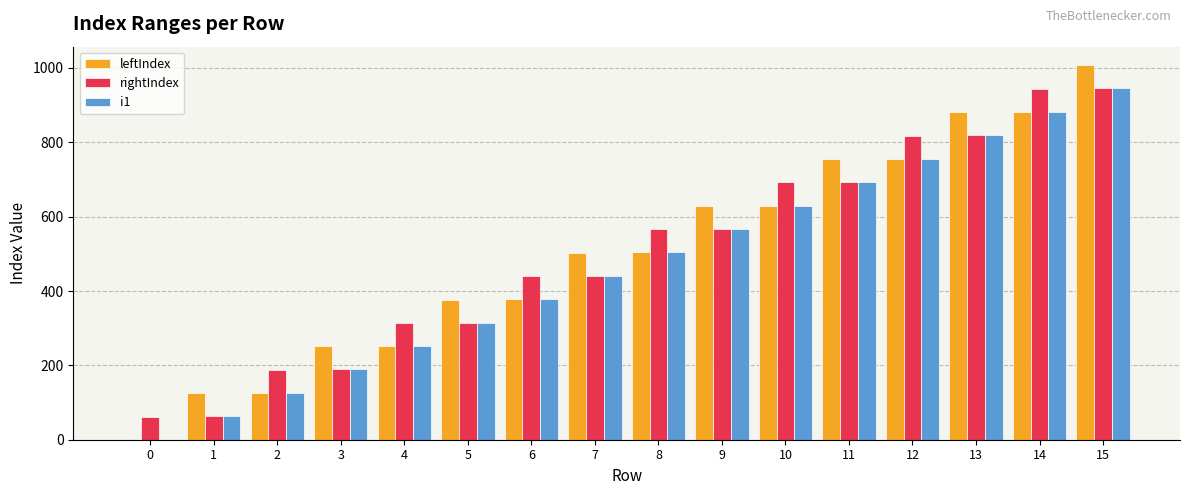

Is the value of i1 at 3 greater than the value of leftIndex at 2?

Yes